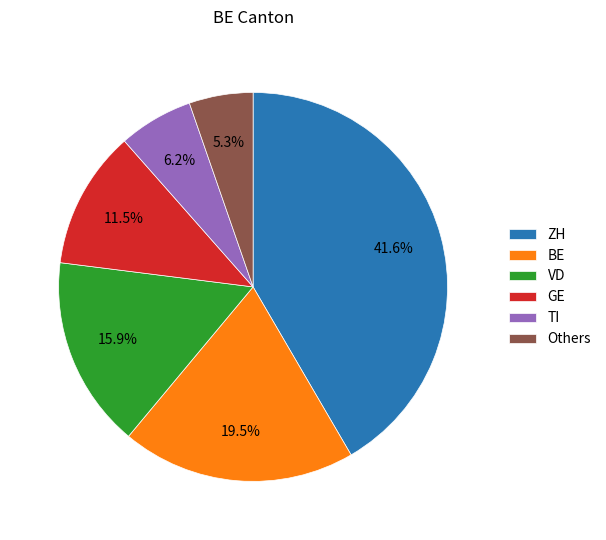

Which has a higher value, GE or TI?

GE